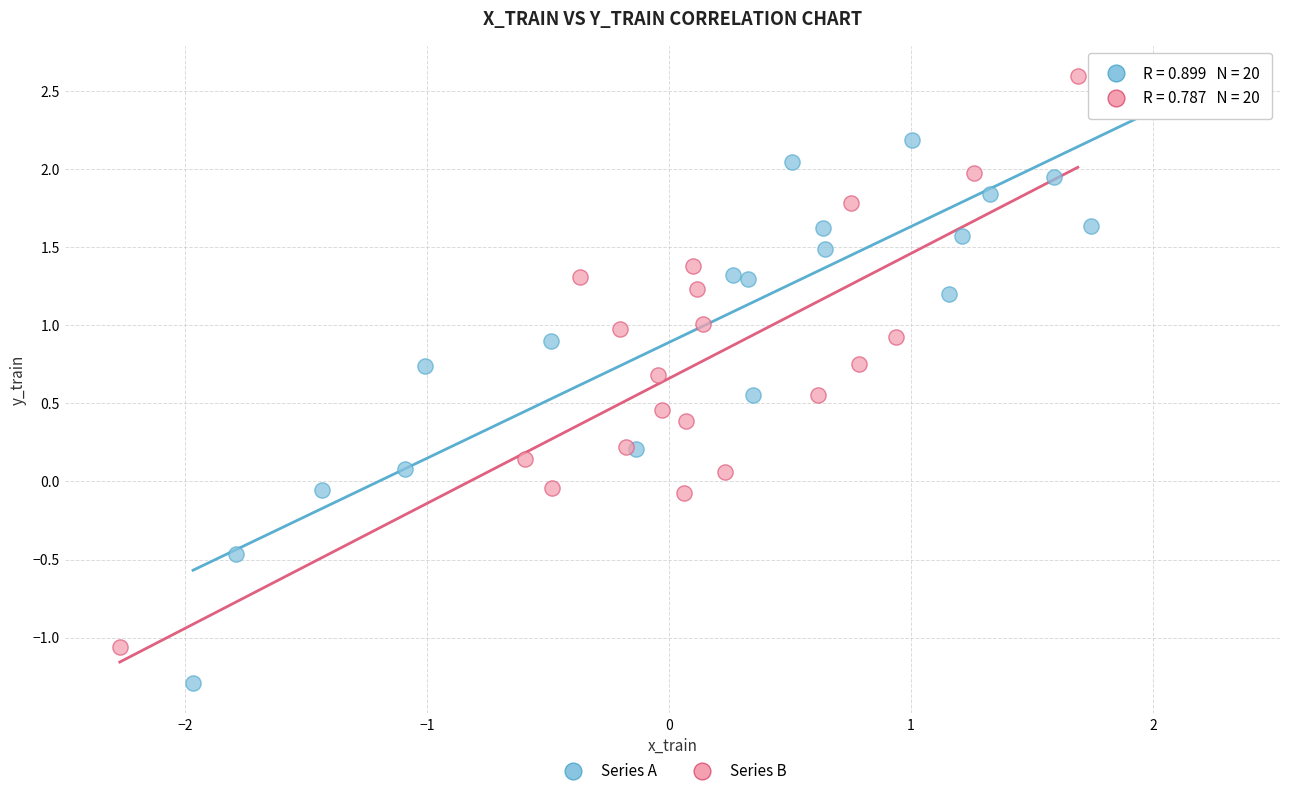

Which series has the largest Y range (max minus min)?

Series A